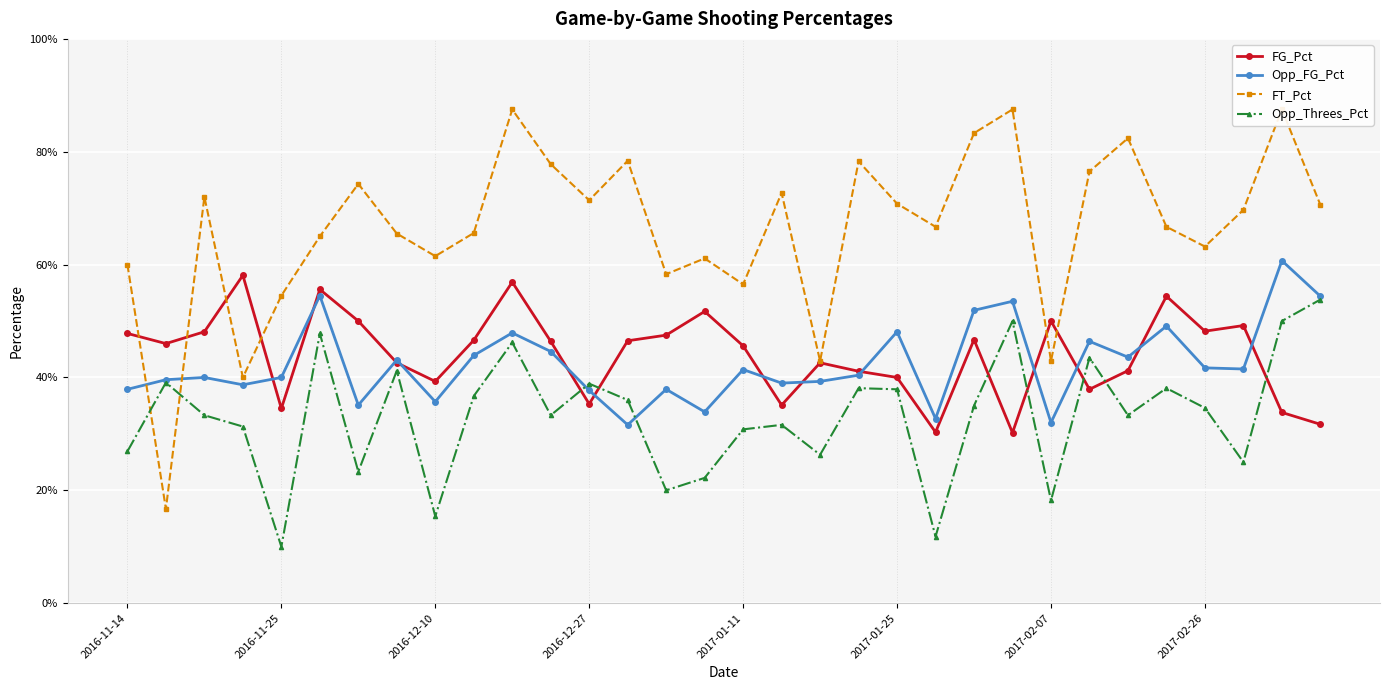

Rank the series at 30 from lowest to highest value.

FG_Pct, Opp_Threes_Pct, Opp_FG_Pct, FT_Pct